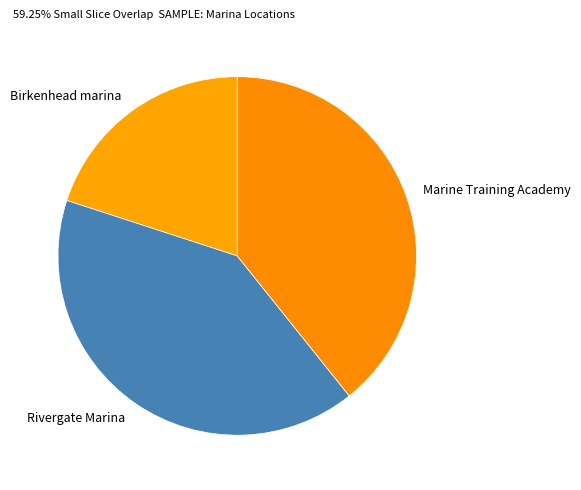

Is the sum of Marine Training Academy and Birkenhead marina greater than half?

Yes